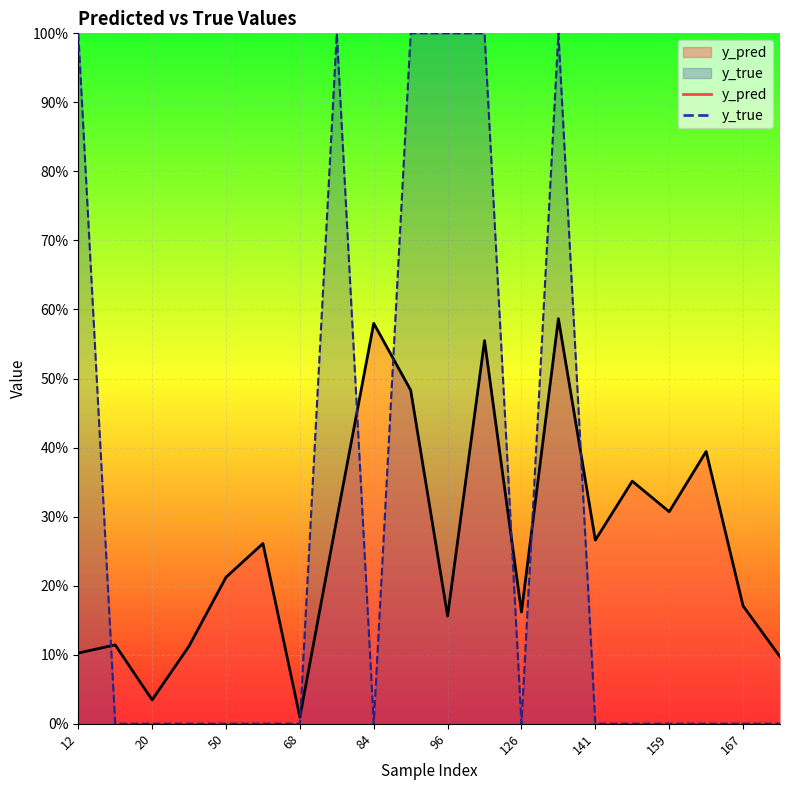

The y_pred series shows 0.1 at 12. True or false?

True